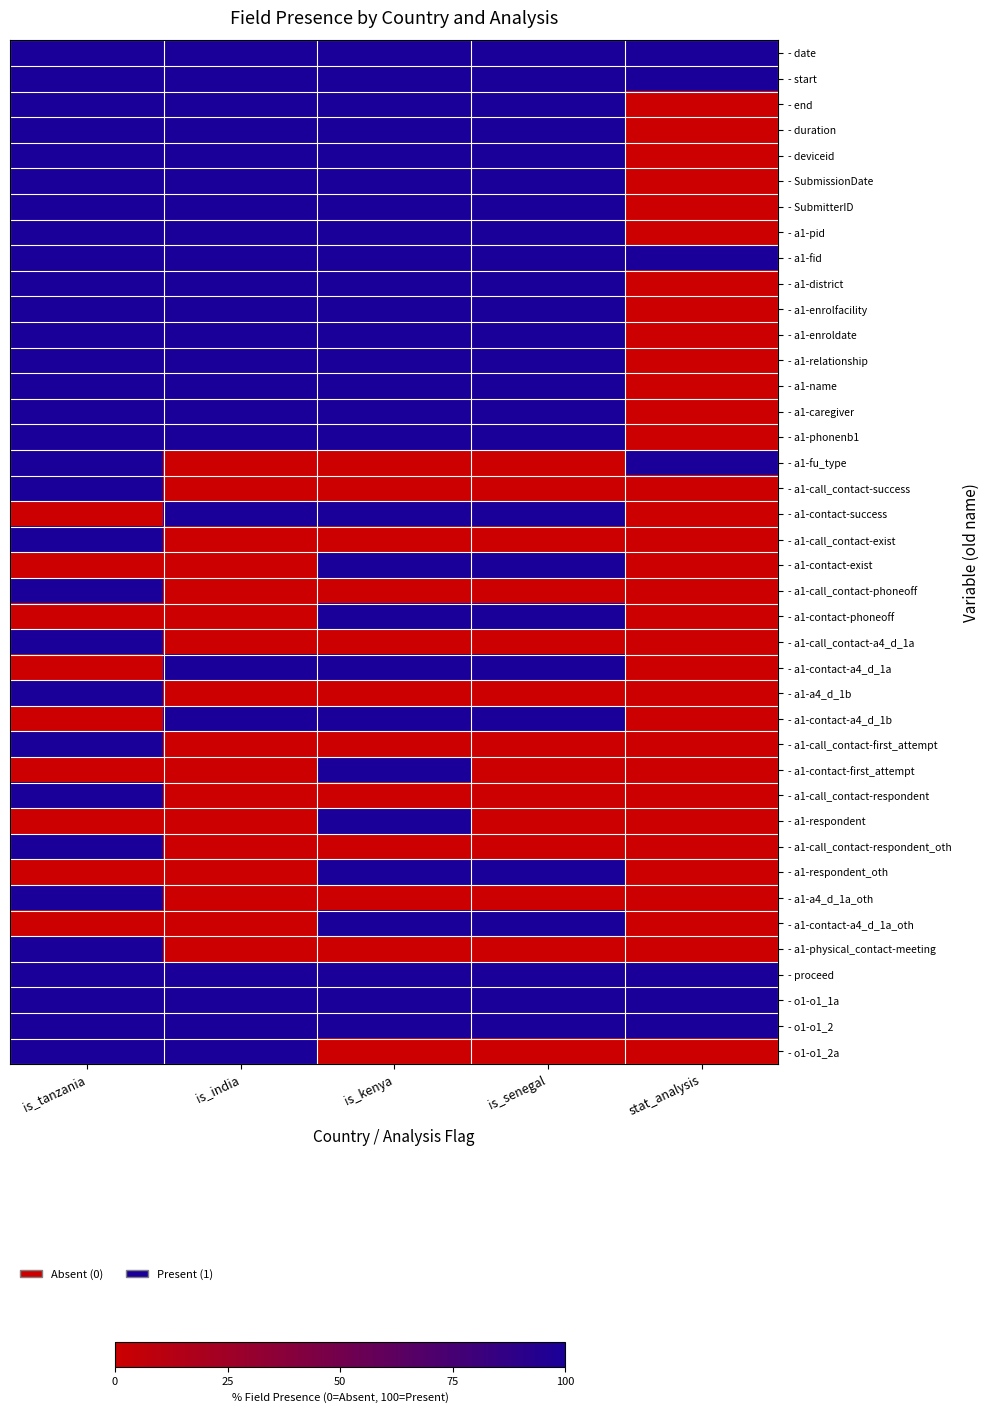

Which category has the highest value across all series?

is_tanzania